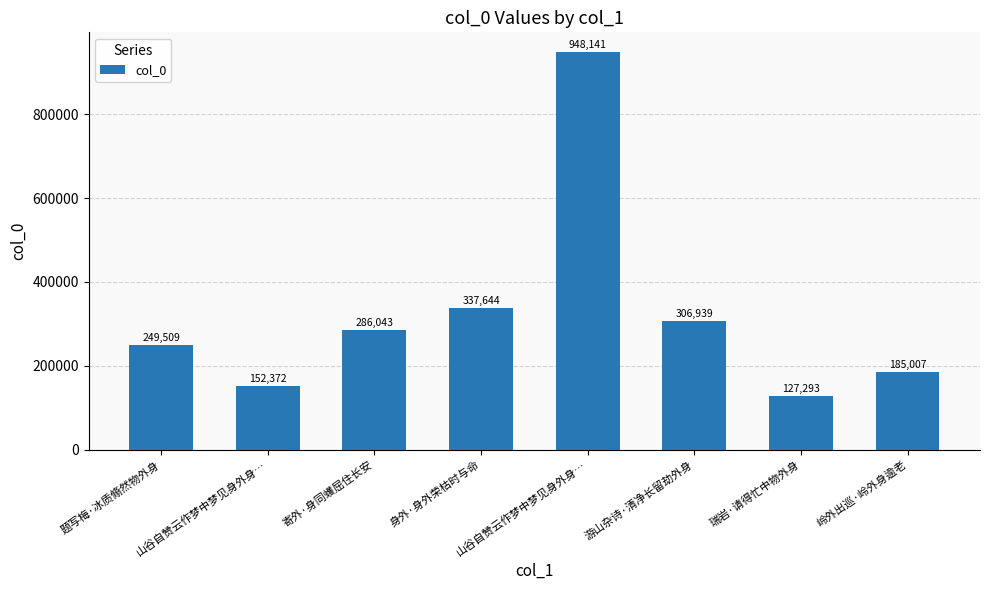

Rank the categories by value from lowest to highest.

瑞岩·请得忙中物外身, 山谷自赞云作梦中梦见身外身…, 岭外出巡·岭外身逾老, 题写梅·冰质翛然物外身, 寄外·身同蠖屈住长安, 游山杂诗·清净长留劫外身, 身外·身外荣枯时与命, 山谷自赞云作梦中梦见身外身…